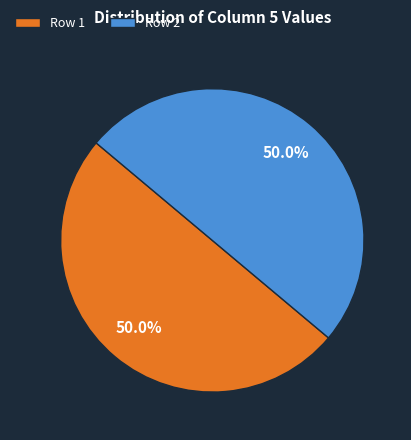

What percentage is NOT represented by Row 2?

50.0%